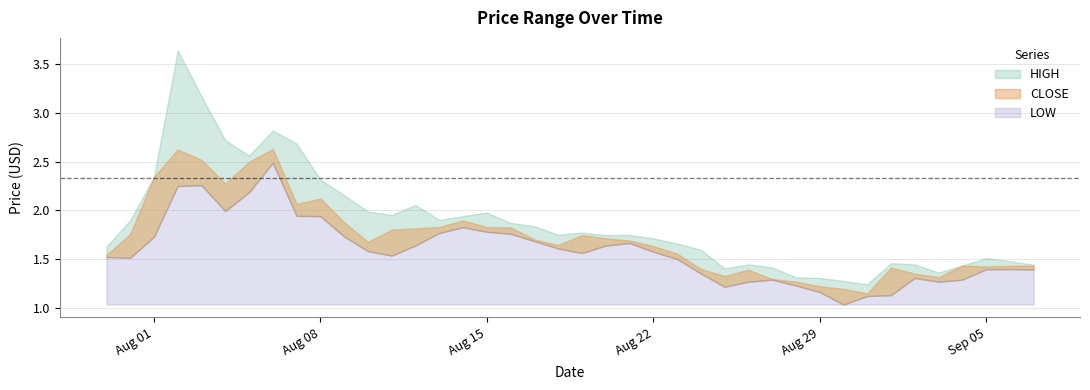

What is the spread (max minus min) of values at 2016.09.02?

0.1